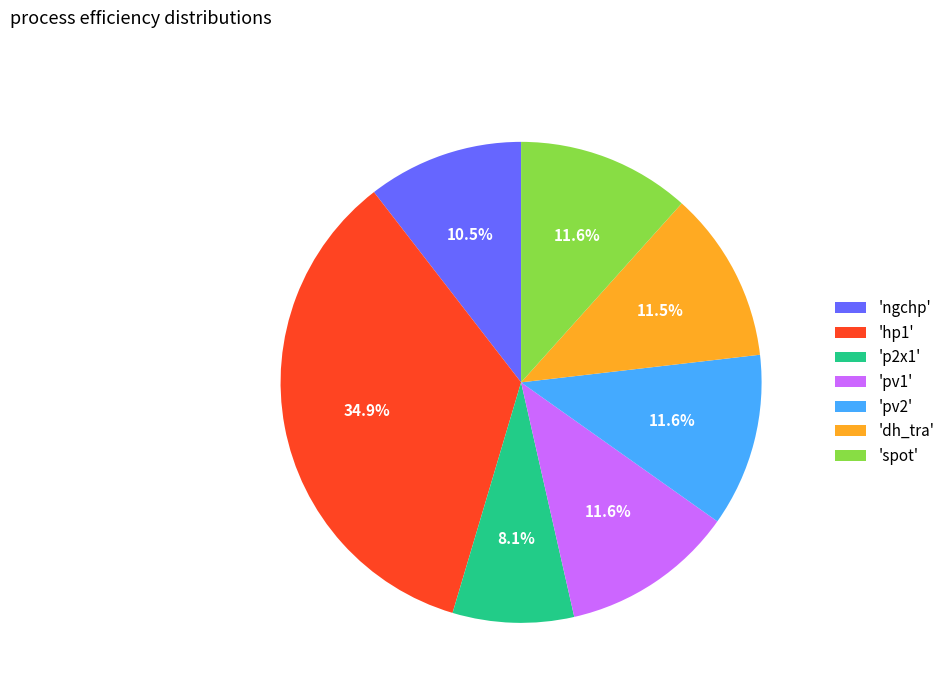

Does 'hp1' account for over 50% of the chart?

No